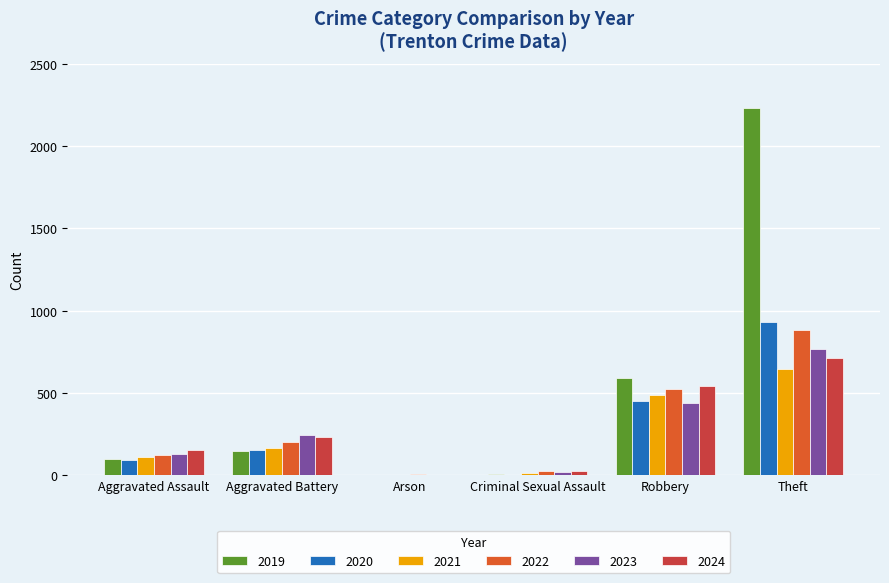

Which category has the highest value across all series?

Theft